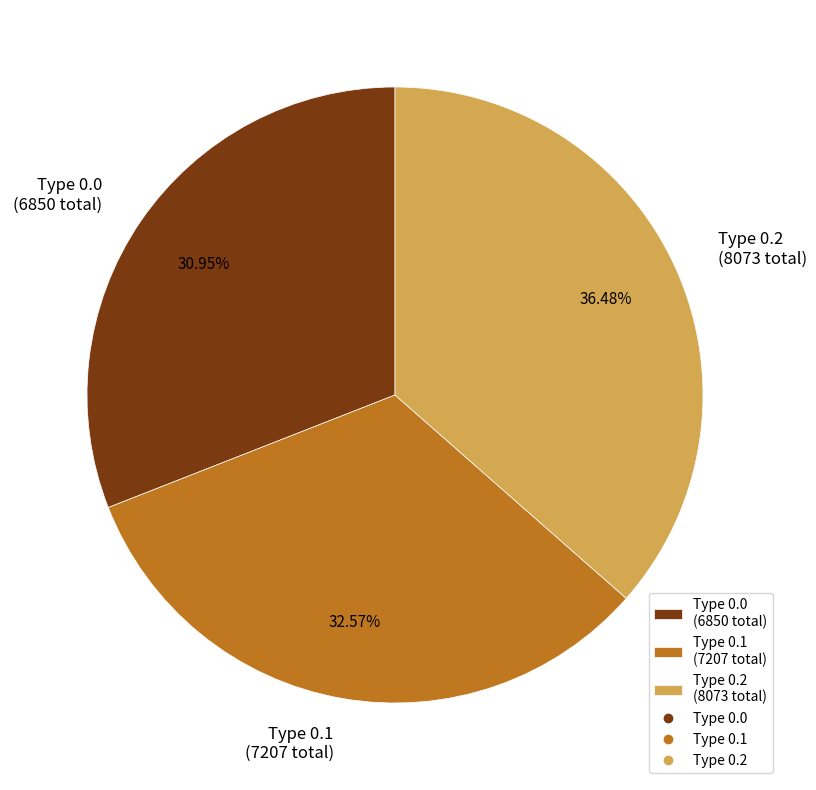

How many slices are in this pie chart?

3